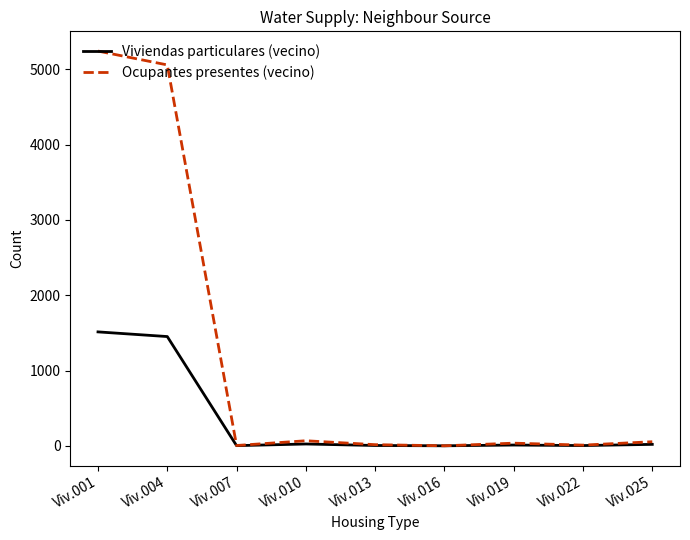

Which series has the widest spread of values?

Ocupantes presentes (vecino)